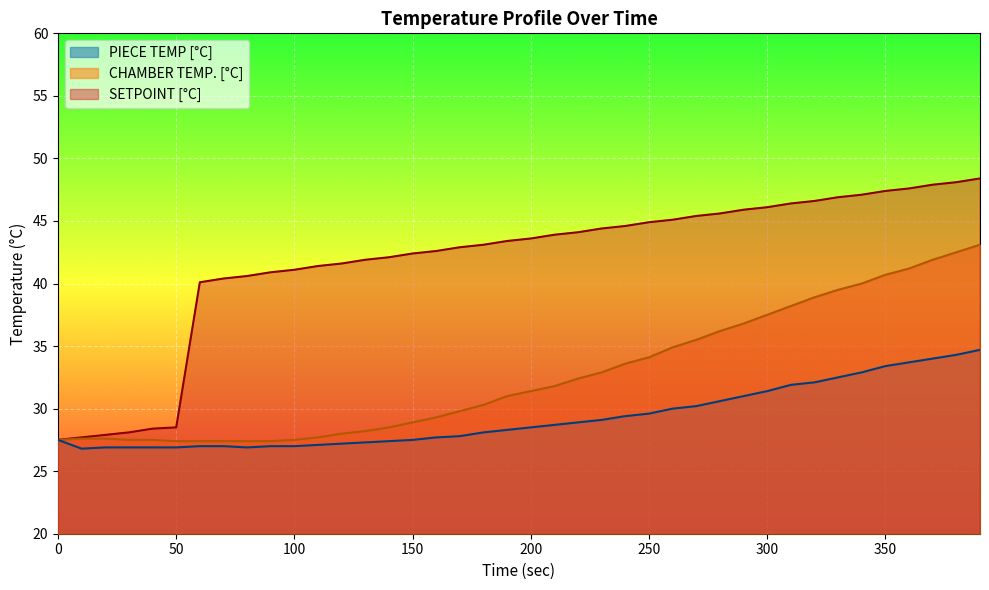

Count the number of categories in the chart.

40